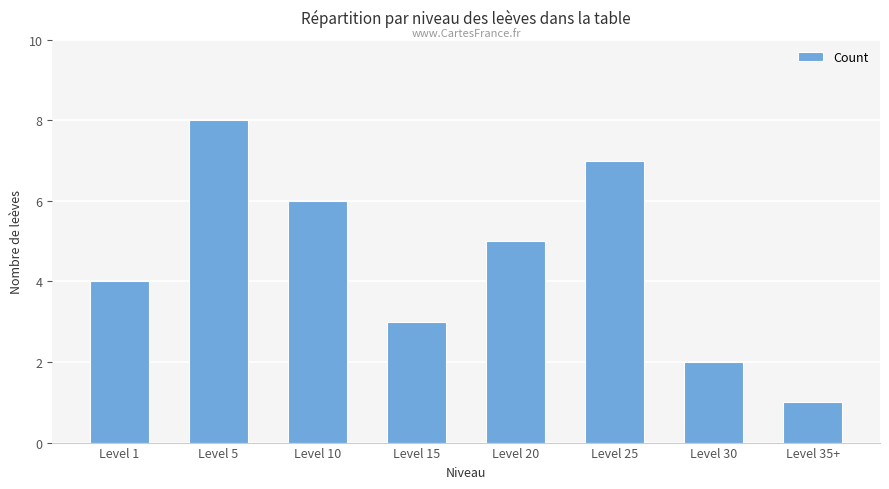

The chart shows a value of 3 at Level 1. True or false?

False